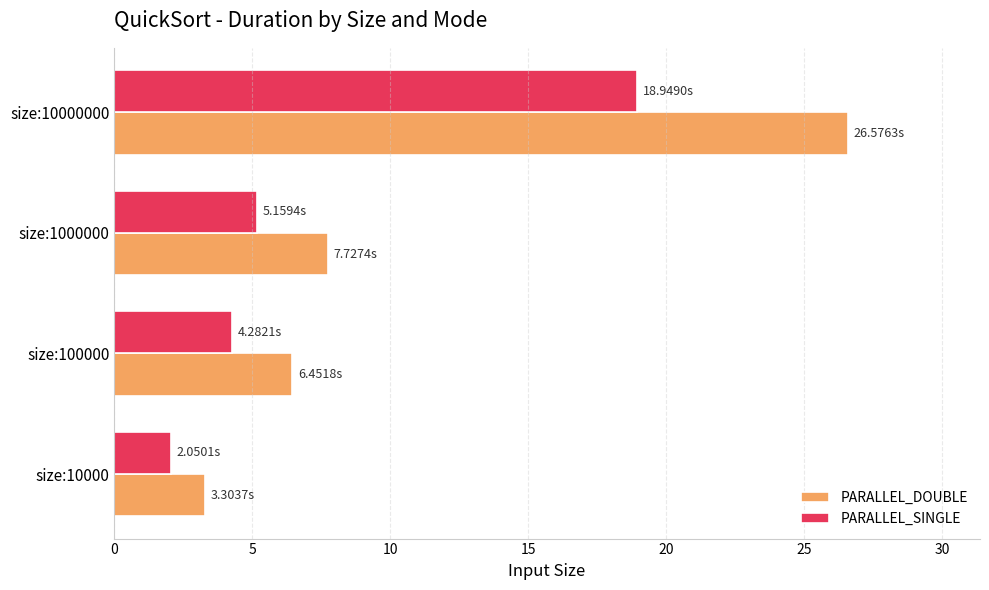

List the series in order of their overall mean, highest first.

PARALLEL_DOUBLE, PARALLEL_SINGLE